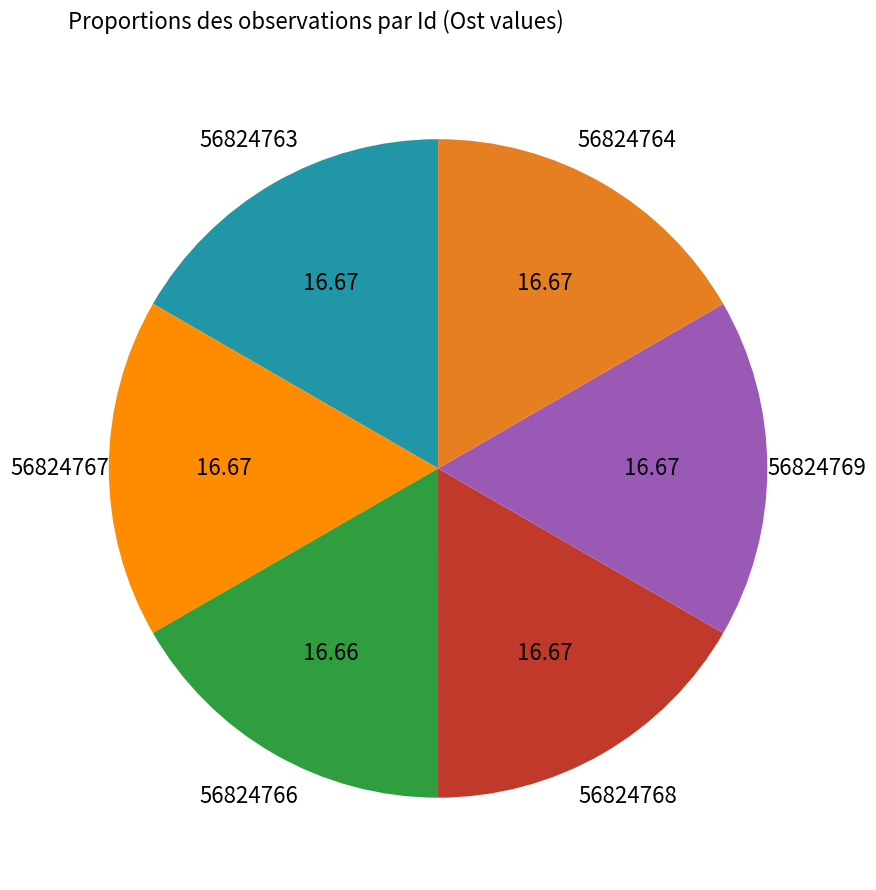

Does any single category account for the majority?

No